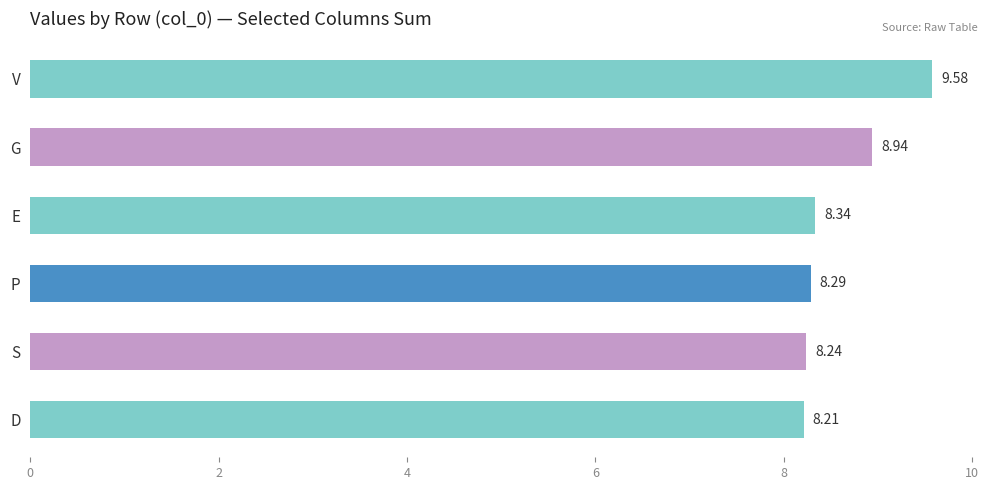

Rank the categories by value from lowest to highest.

D, S, P, E, G, V